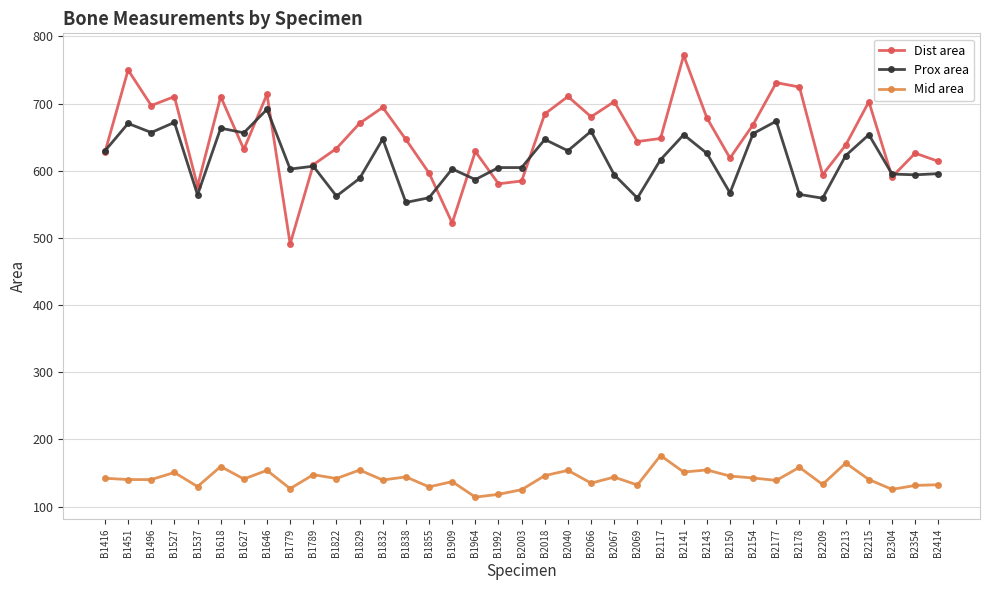

Which series has the widest spread of values?

Dist area